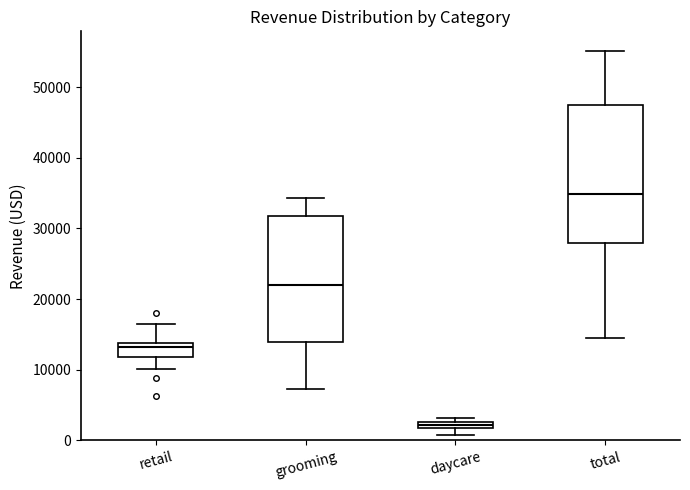

Where does the upper whisker of the box for retail end on the y-axis? The values are not printed on the chart, so give them approximately, as read against the axis.

17000